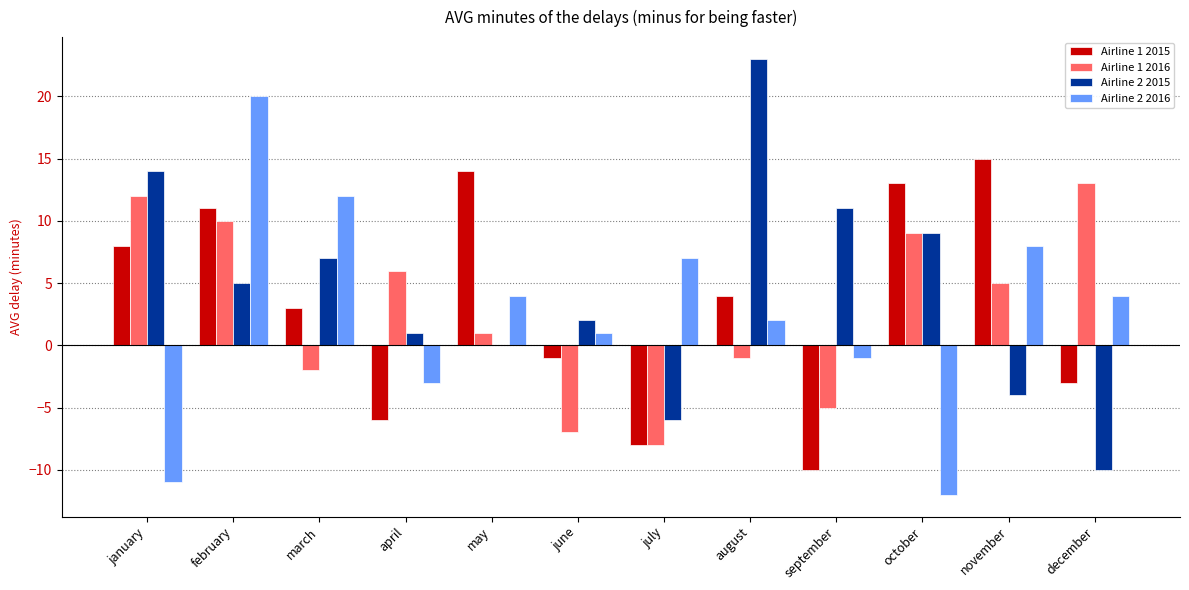

Which series changed the most between september and october?

Airline 1 2015